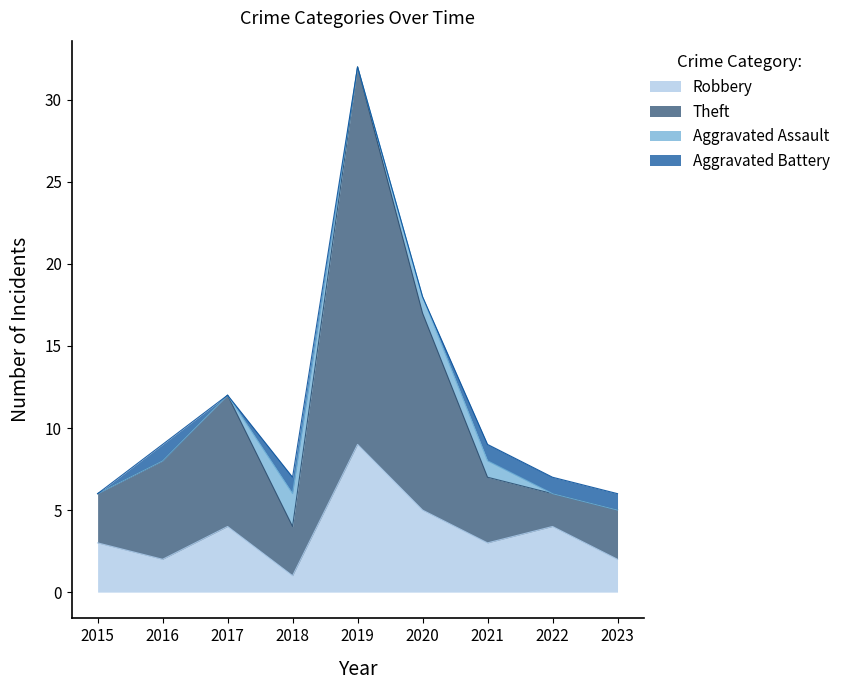

What is the total value across all series at 2015?

6